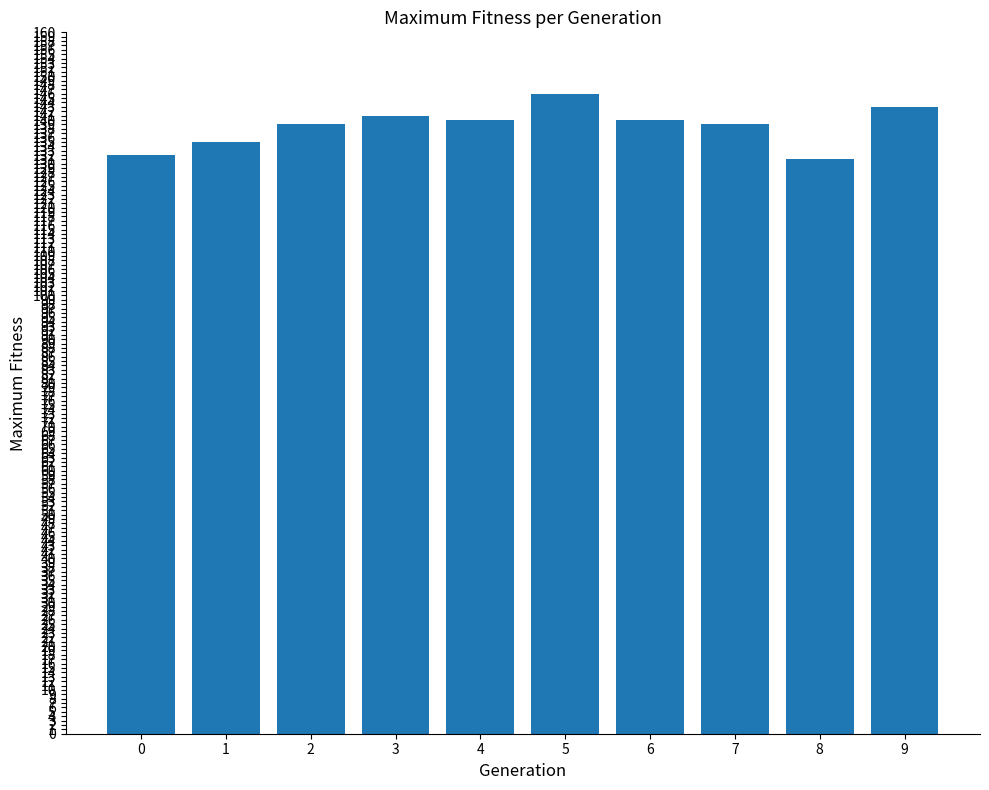

What is the change in value from 6 to 9?

+3